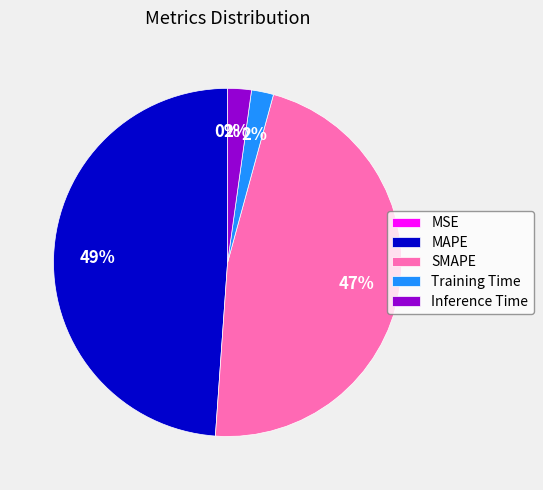

True or false: Inference Time accounts for 2% of the total.

True